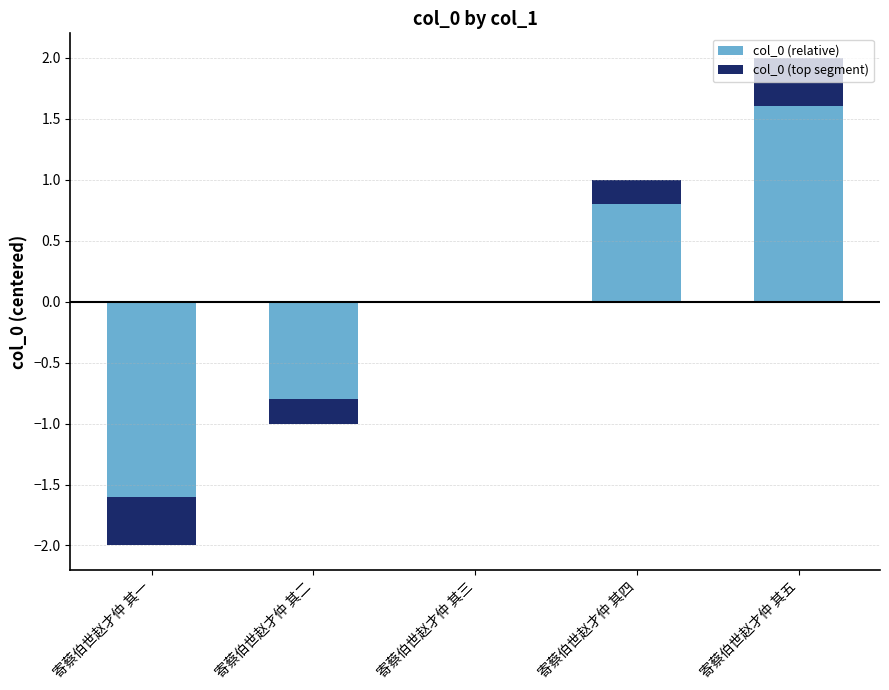

What are all the series names shown in the legend?

col_0 (relative), col_0 (top segment)